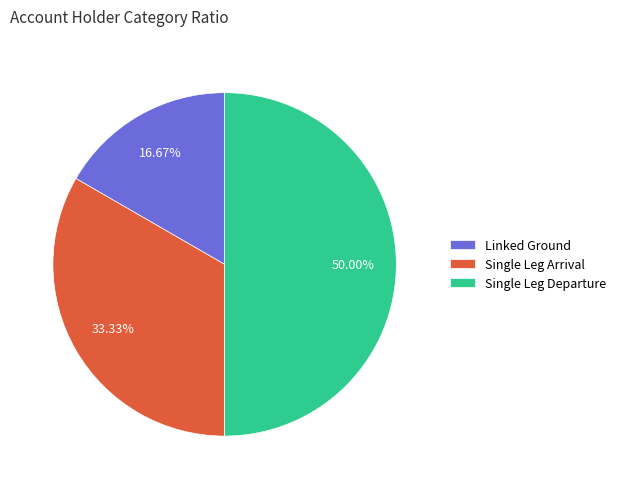

What percentage is the Single Leg Arrival slice, to the nearest percent?

33%